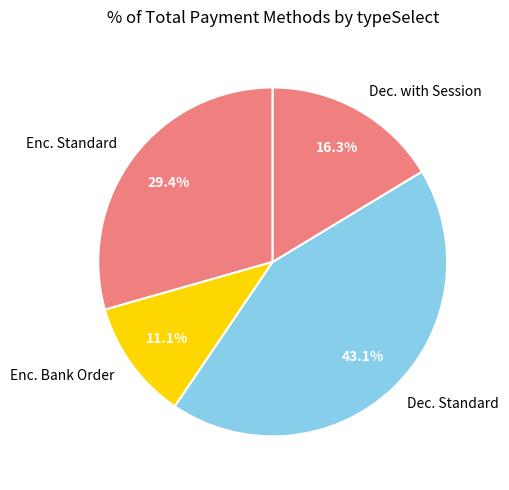

Which slice is the largest?

Dec. Standard